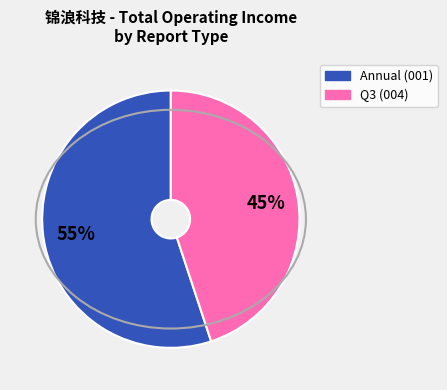

To the nearest percent, what is the difference between the largest and smallest slice percentages?

10%